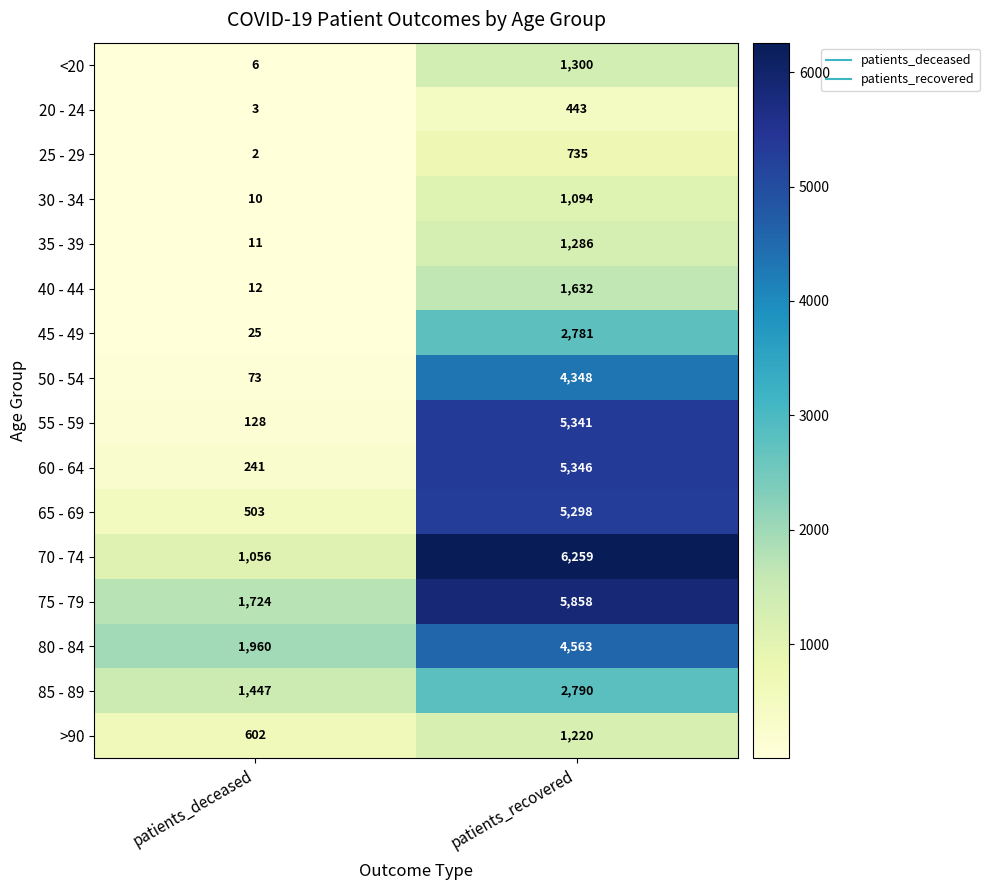

At which category does the chart reach its minimum across all series?

patients_deceased